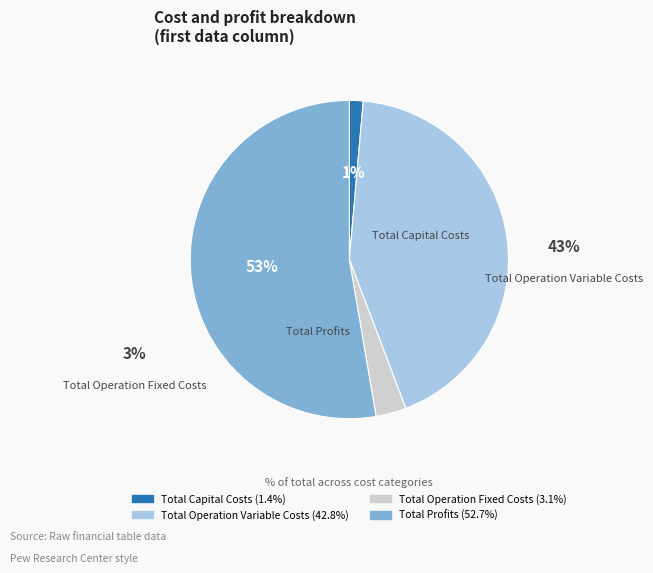

To the nearest percent, what portion does Total Profits represent?

53%